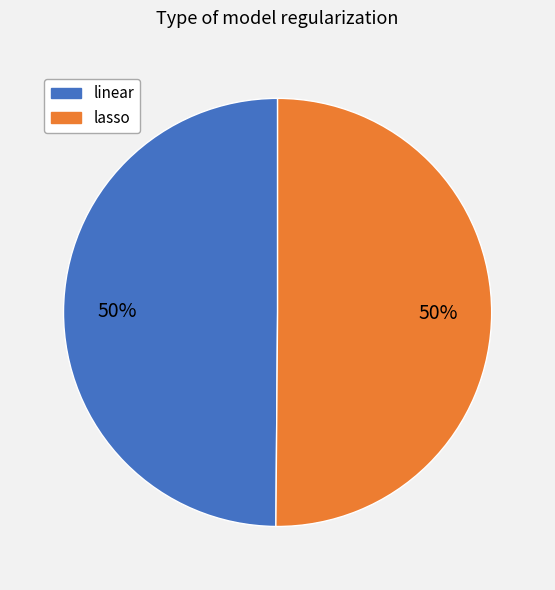

Is the sum of lasso and linear greater than half?

Yes